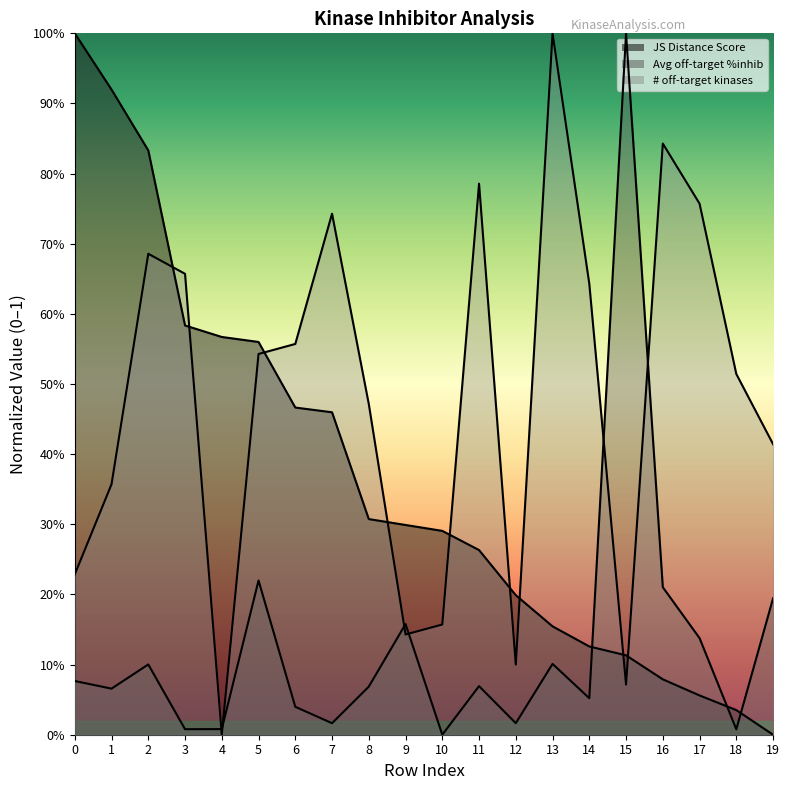

What is the approximate value of Number of off-target kinases at 1?

0.4